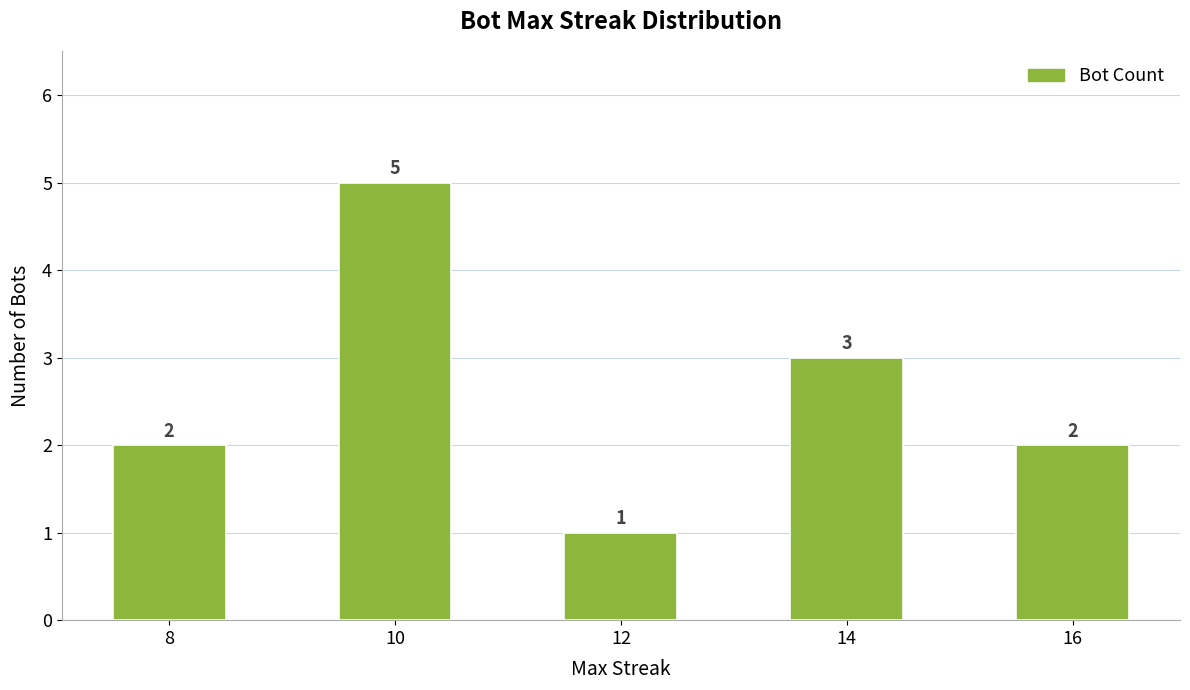

What is the average value?

3